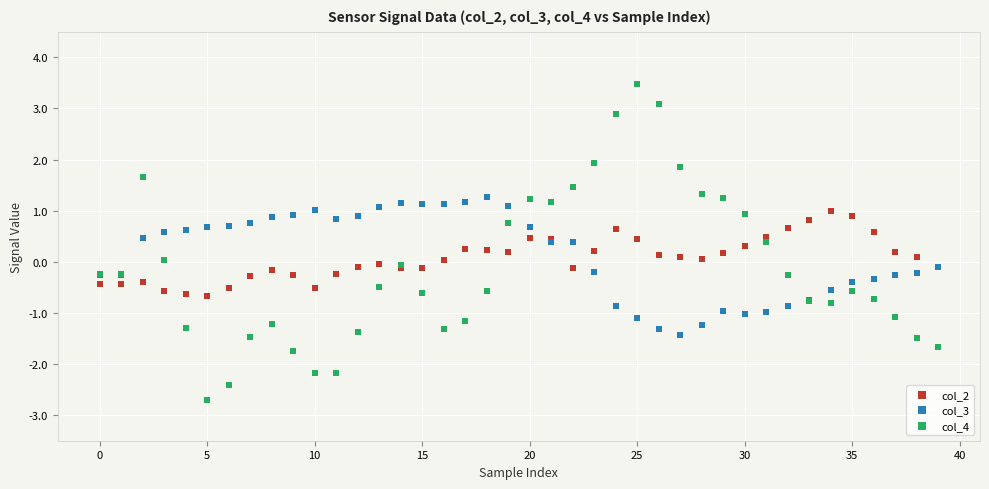

Which series contains the highest Y value?

col_4